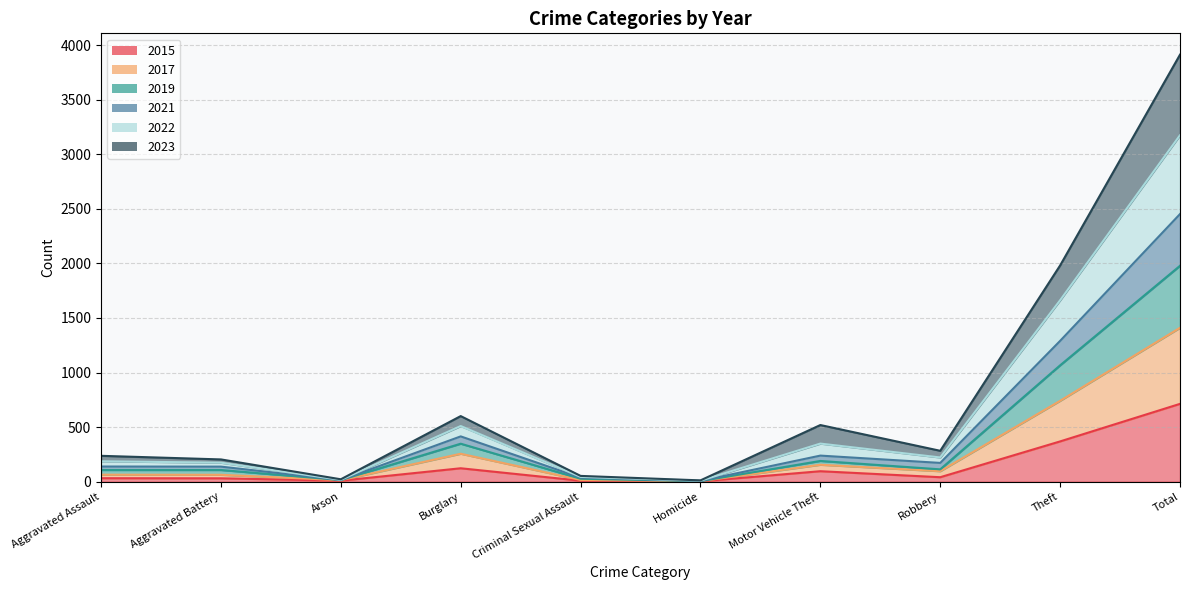

Between Aggravated Assault and Theft, which is larger?

Theft